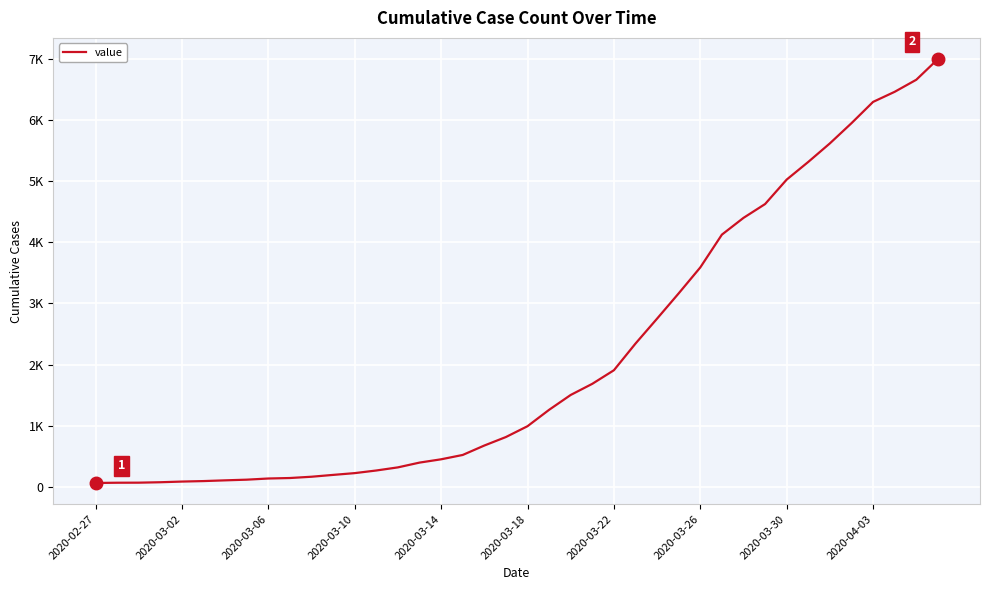

What is the smallest value displayed?

64